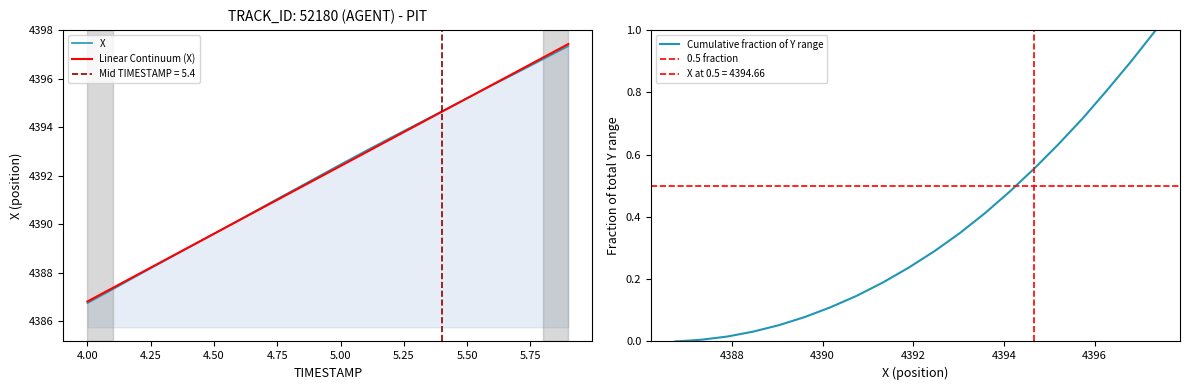

Which series changed the most between 4.1 and 4.2?

X